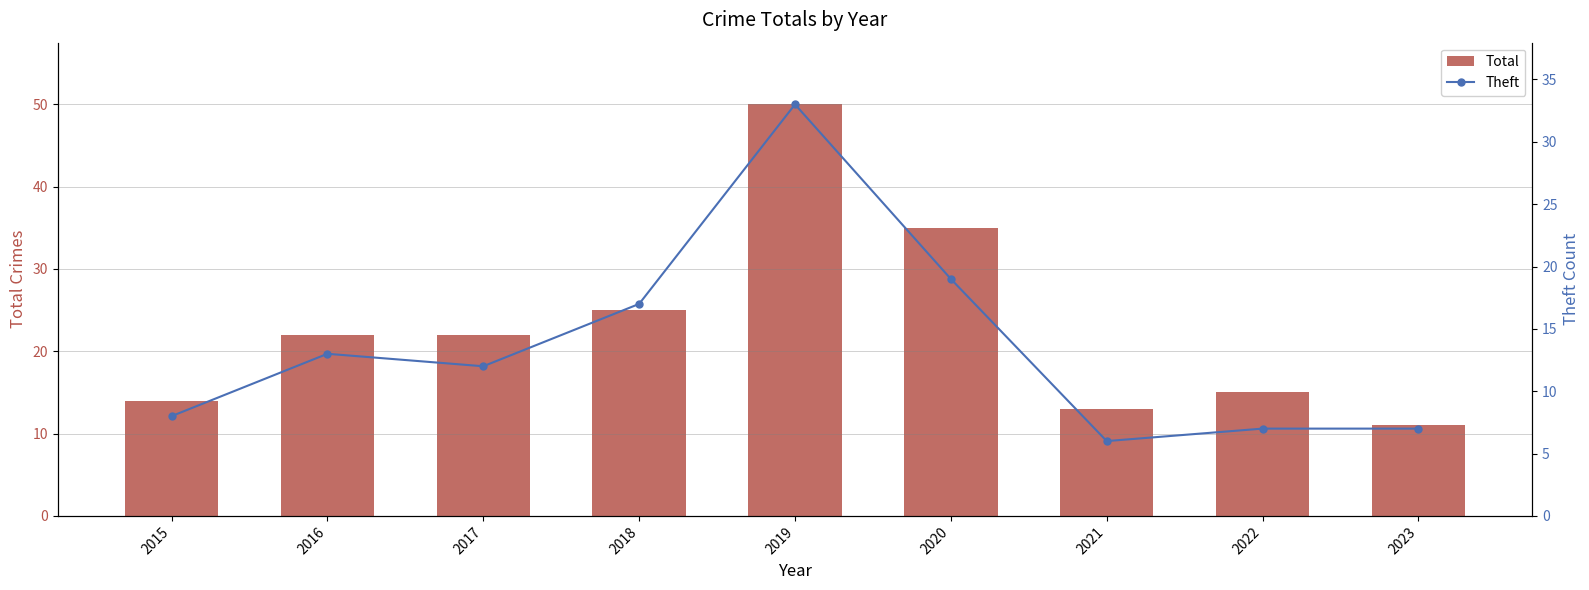

Reading left to right, extract all data points from this chart.

Total: 2015=14	2016=22	2017=22	2018=25	2019=50	2020=35	2021=13	2022=15	2023=11
Theft: 2015=8	2016=13	2017=12	2018=17	2019=33	2020=19	2021=6	2022=7	2023=7